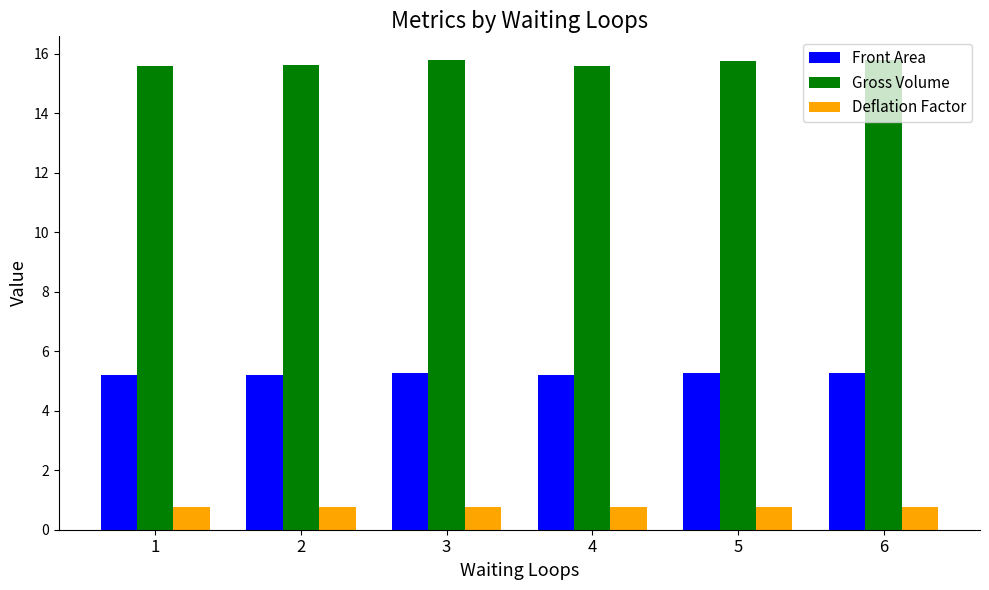

List the series in order of their peak value, lowest first.

Deflation Factor, Front Area, Gross Volume